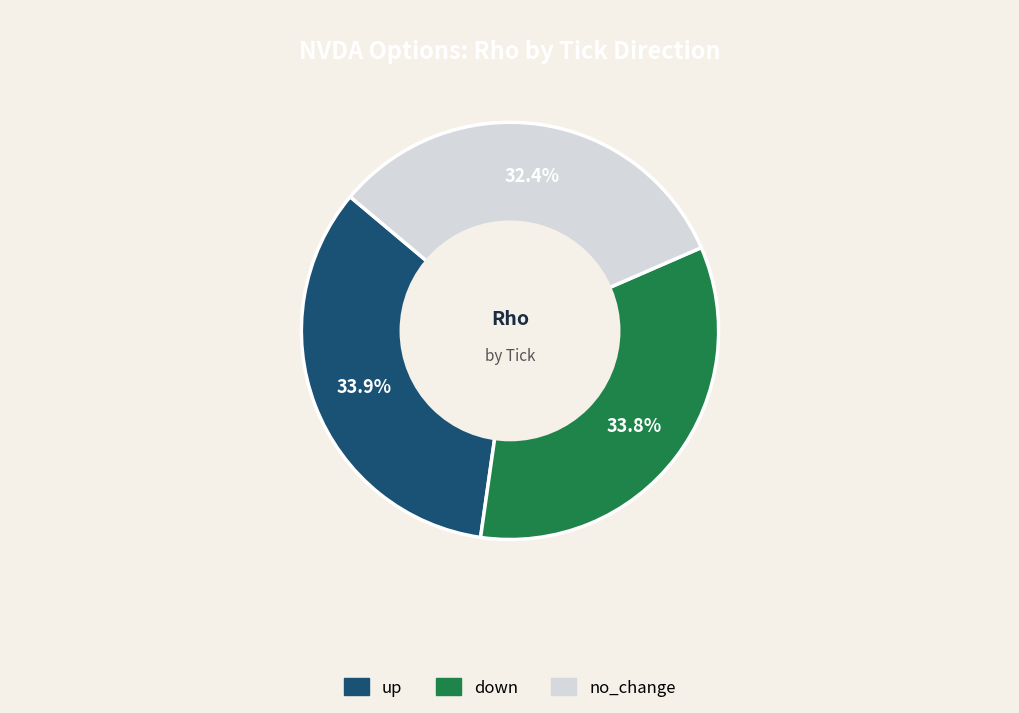

Does up represent more than half of the total?

No